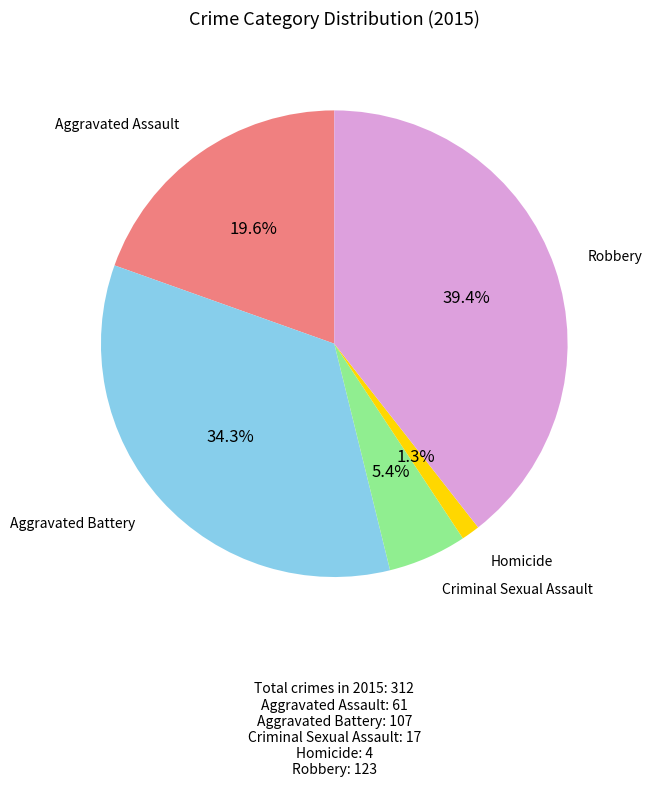

Rank the categories by value from lowest to highest.

Homicide, Criminal Sexual Assault, Aggravated Assault, Aggravated Battery, Robbery